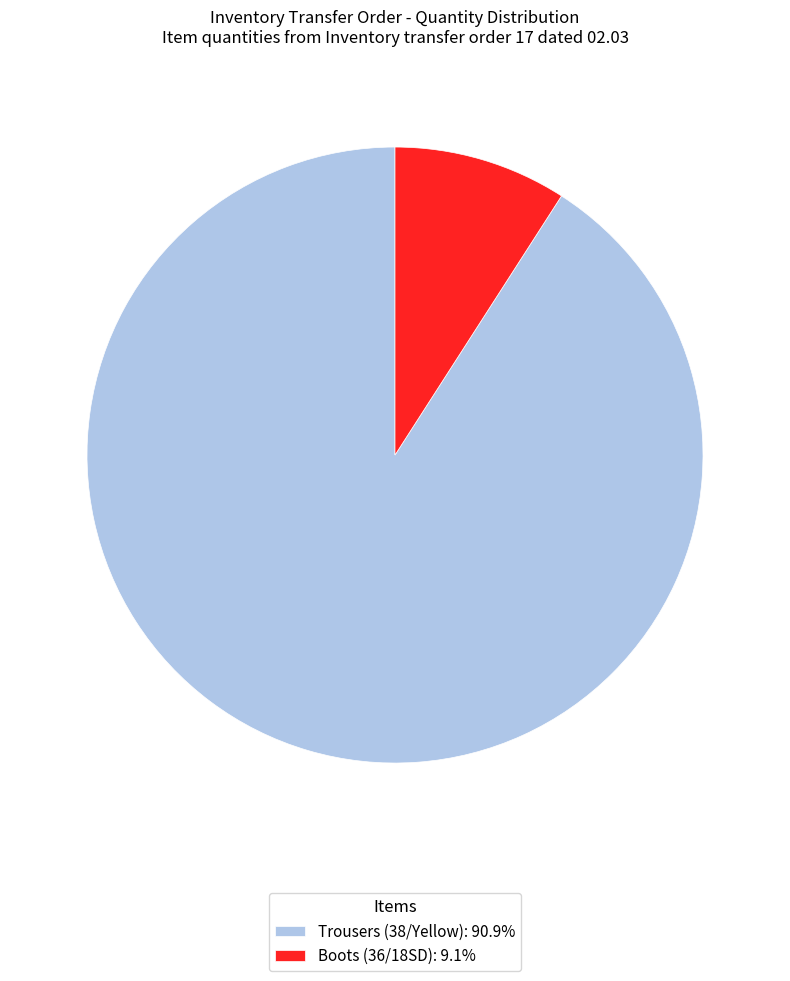

Combined, do Trousers (38/Yellow): 90.9% and Boots (36/18SD): 9.1% account for over 50%?

Yes